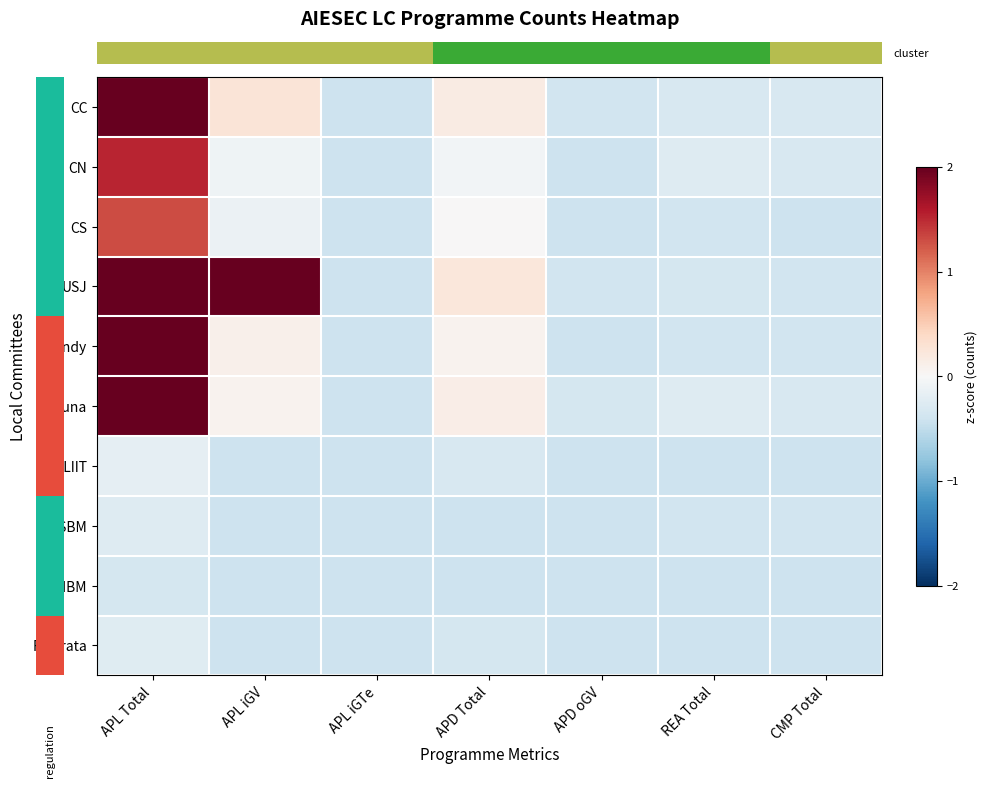

Reading left to right, transcribe all the data shown in this chart.

row_0: 3.1	0.3	-0.4	0.2	-0.4	-0.3	-0.3
row_1: 1.5	-0.1	-0.4	-0.1	-0.4	-0.3	-0.3
row_2: 1.3	-0.1	-0.4	0.0	-0.4	-0.4	-0.4
row_3: 5.2	2.2	-0.4	0.2	-0.4	-0.4	-0.4
row_4: 2.9	0.1	-0.4	0.1	-0.4	-0.4	-0.4
row_5: 2.9	0.1	-0.4	0.1	-0.4	-0.3	-0.3
row_6: -0.2	-0.4	-0.4	-0.3	-0.4	-0.4	-0.4
row_7: -0.3	-0.4	-0.4	-0.4	-0.4	-0.4	-0.4
row_8: -0.4	-0.4	-0.4	-0.4	-0.4	-0.4	-0.4
row_9: -0.2	-0.4	-0.4	-0.4	-0.4	-0.4	-0.4